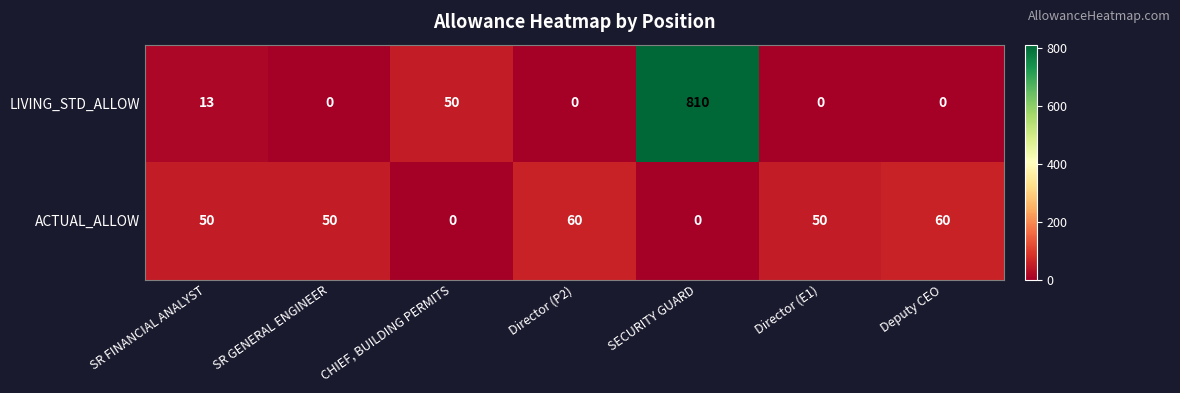

How many distinct data groups are displayed?

2